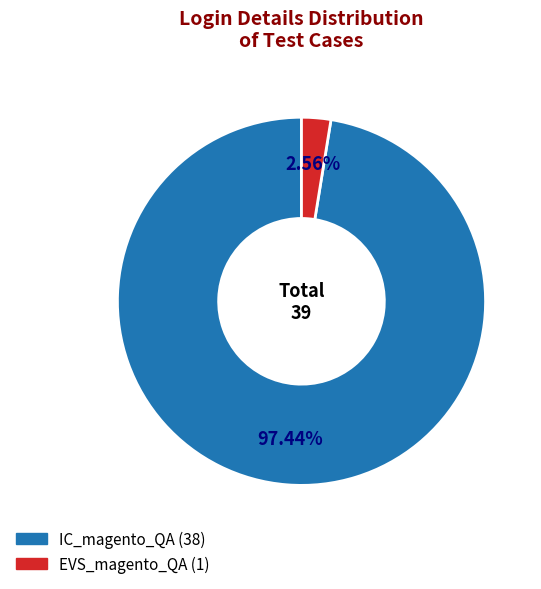

Is it true that IC_magento_QA is 97% of the pie?

True